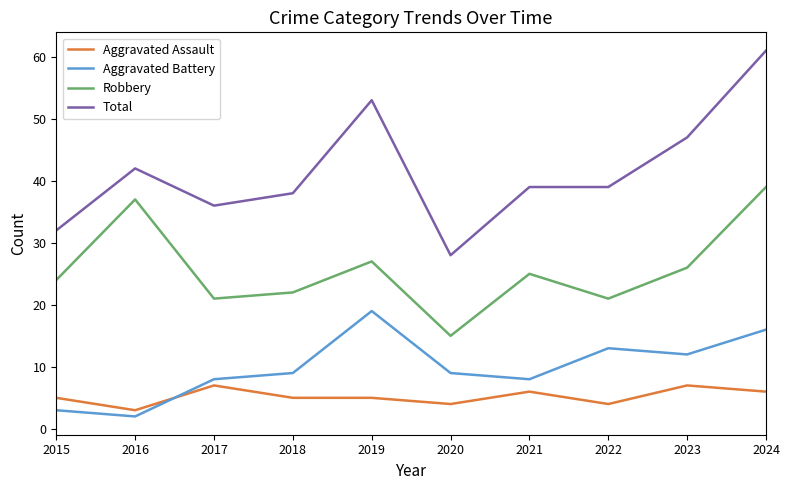

Which series changed the most between 2023 and 2024?

Total